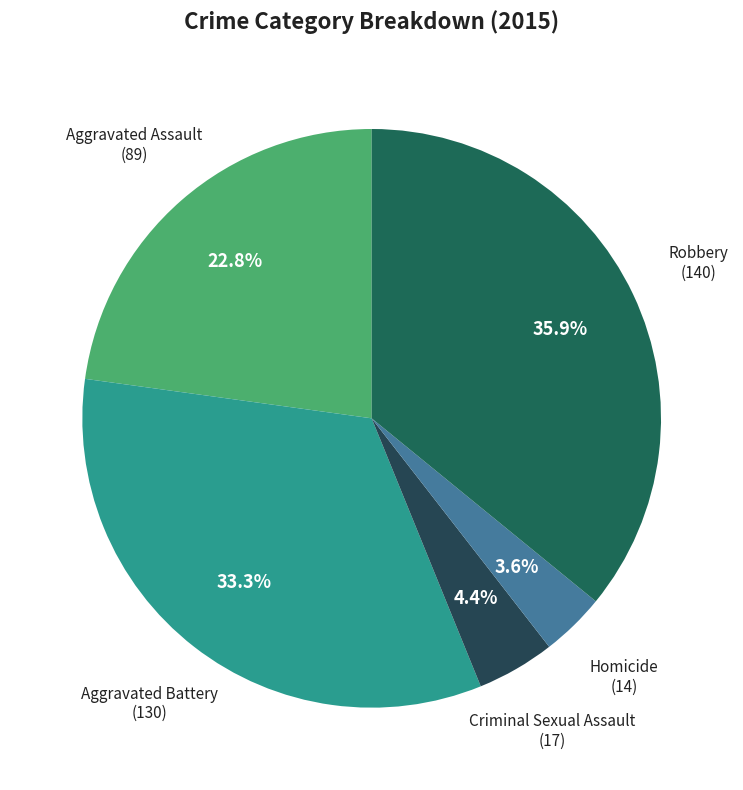

Is Homicide the majority of the pie?

No